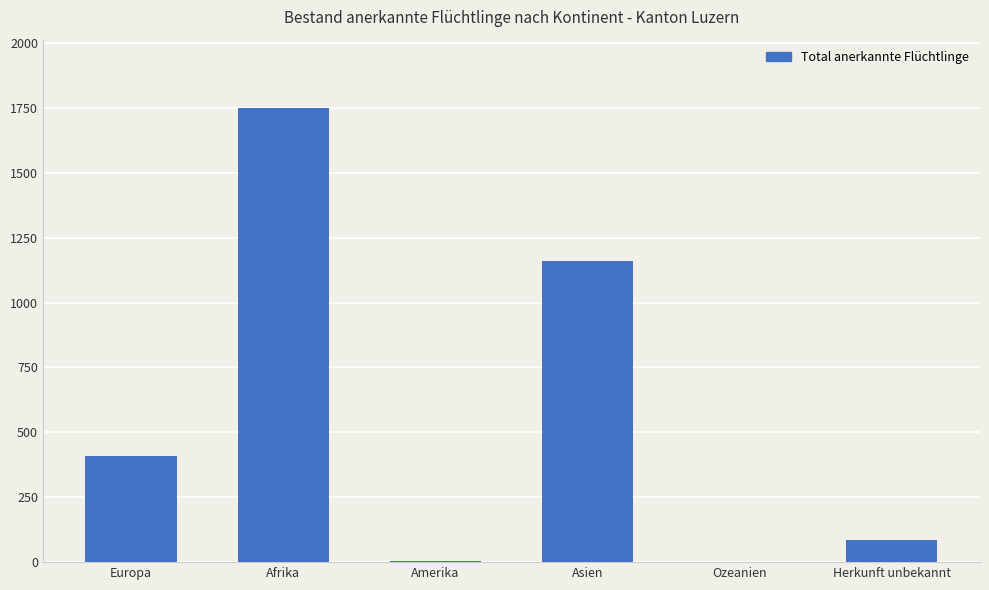

What is the greatest value displayed?

1750